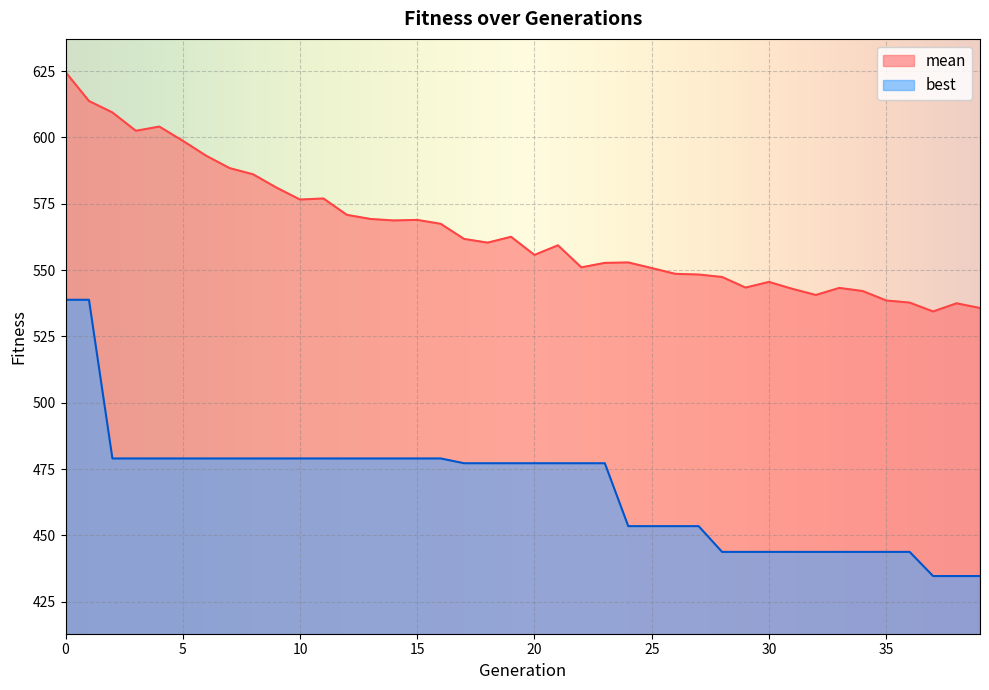

The value of best at 16 is 703.0. True or false?

False